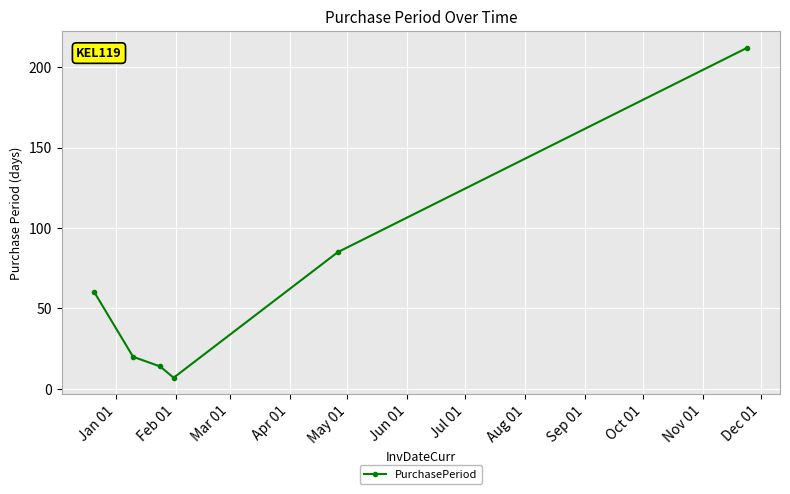

What is the minimum value shown in the chart?

7